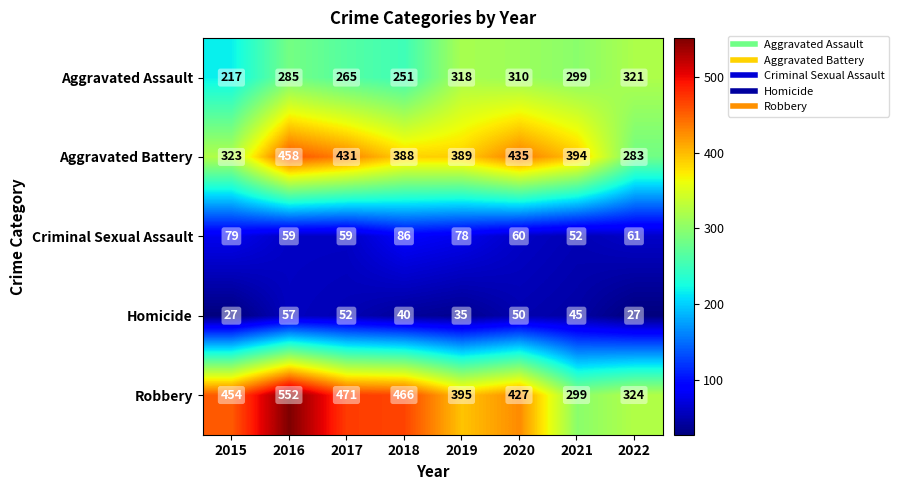

At which label does Homicide first exceed 45?

2016